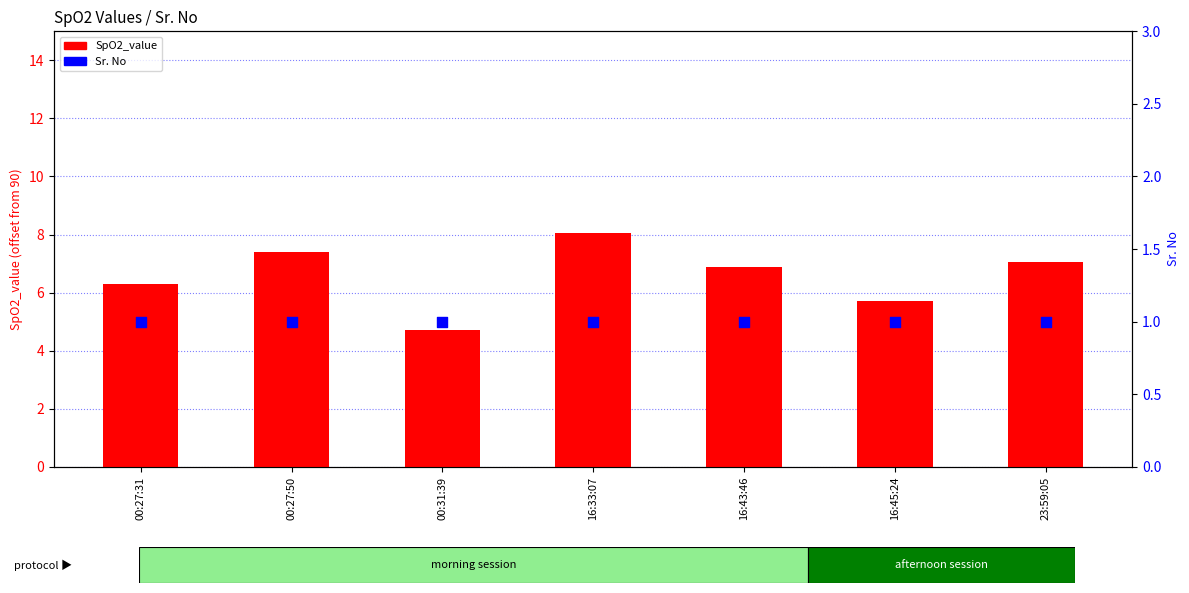

Which series reaches the minimum Y coordinate?

Sr. No